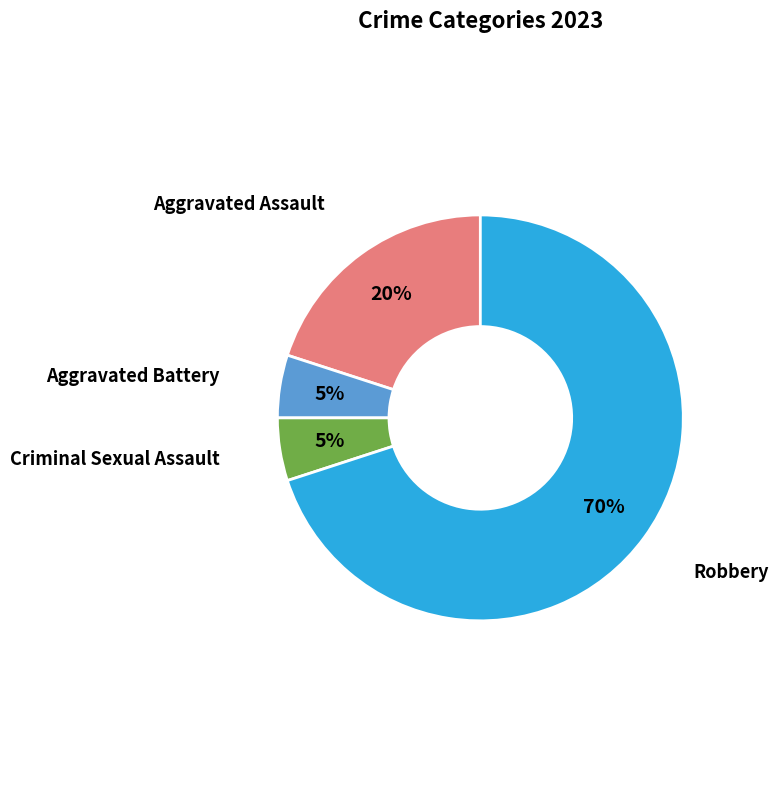

To the nearest percent, what is the average slice percentage?

25%